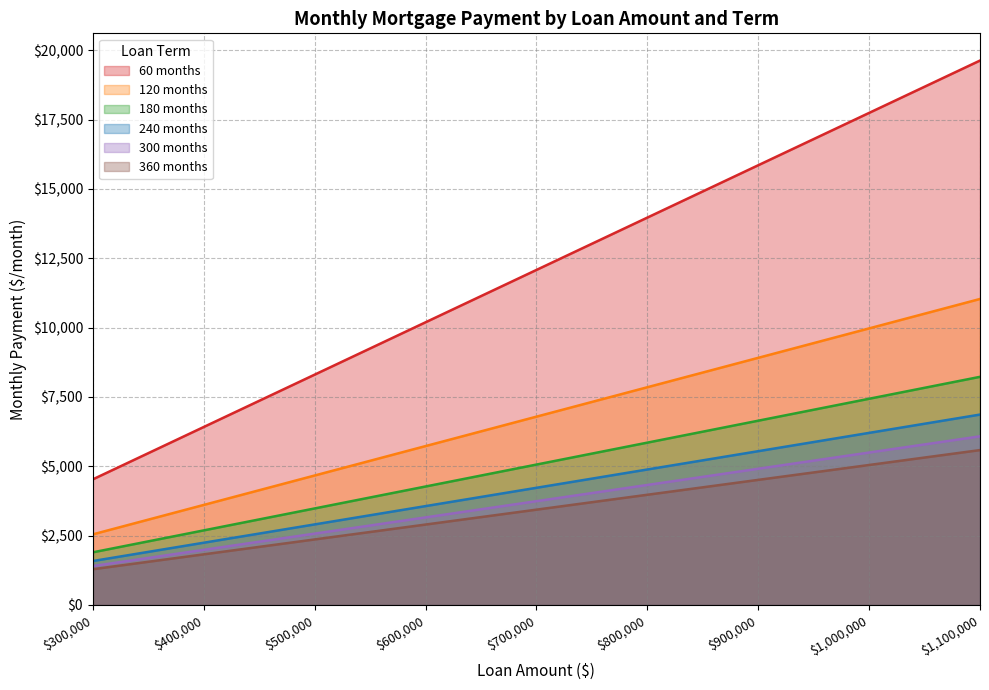

What is the difference between the 180 months values at $300,000 and $1,100,000?

6326.3